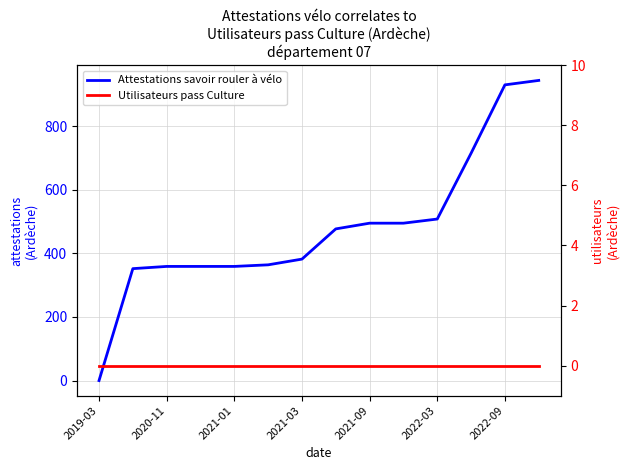

What are all the series names shown in the legend?

Attestations savoir rouler à vélo, Utilisateurs pass Culture